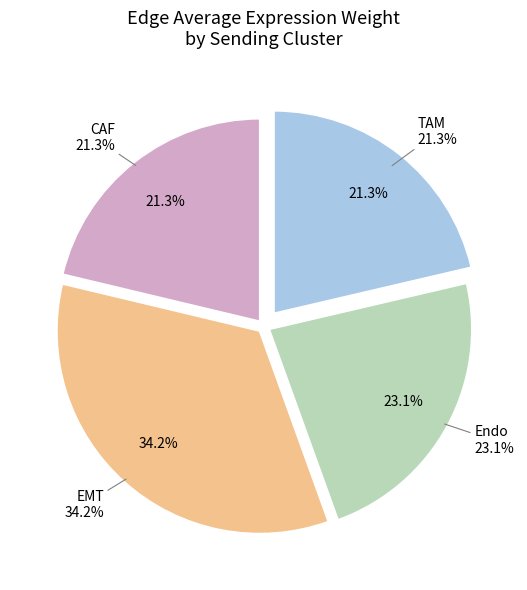

Does CAF account for over 50% of the chart?

No